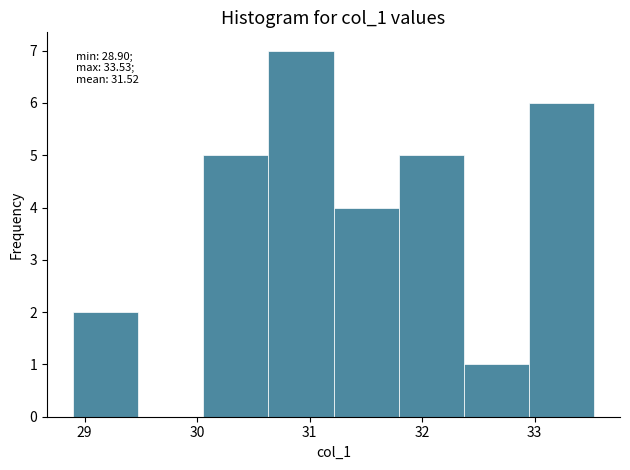

Over which range of the x-axis is the bar tallest?

30.6 to 31.2